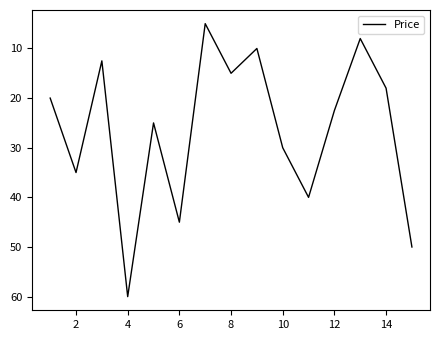

What is the greatest value displayed?

60.0